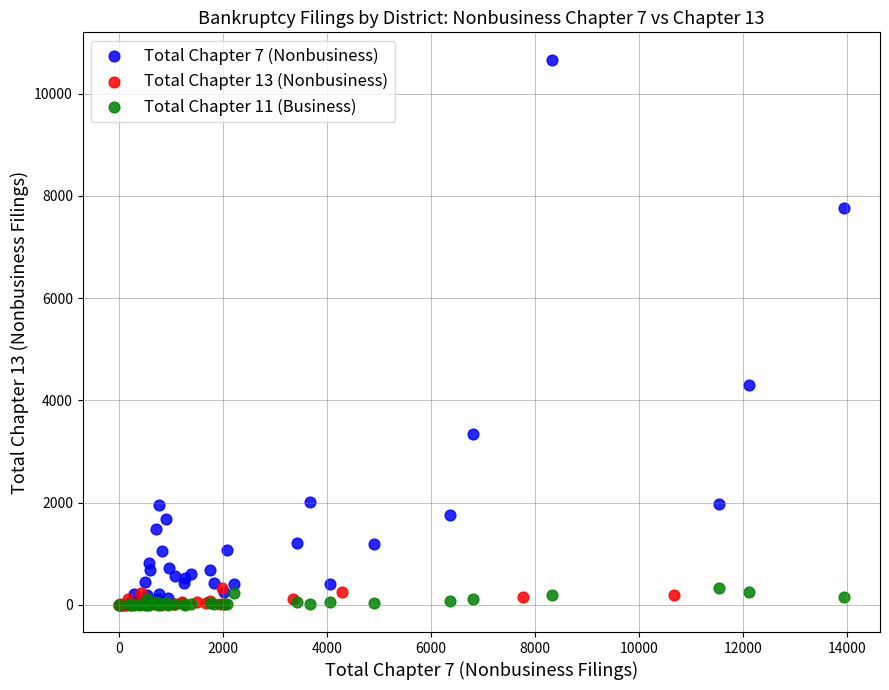

Which series has the widest spread of Y values?

Total Chapter 7 (Nonbusiness)